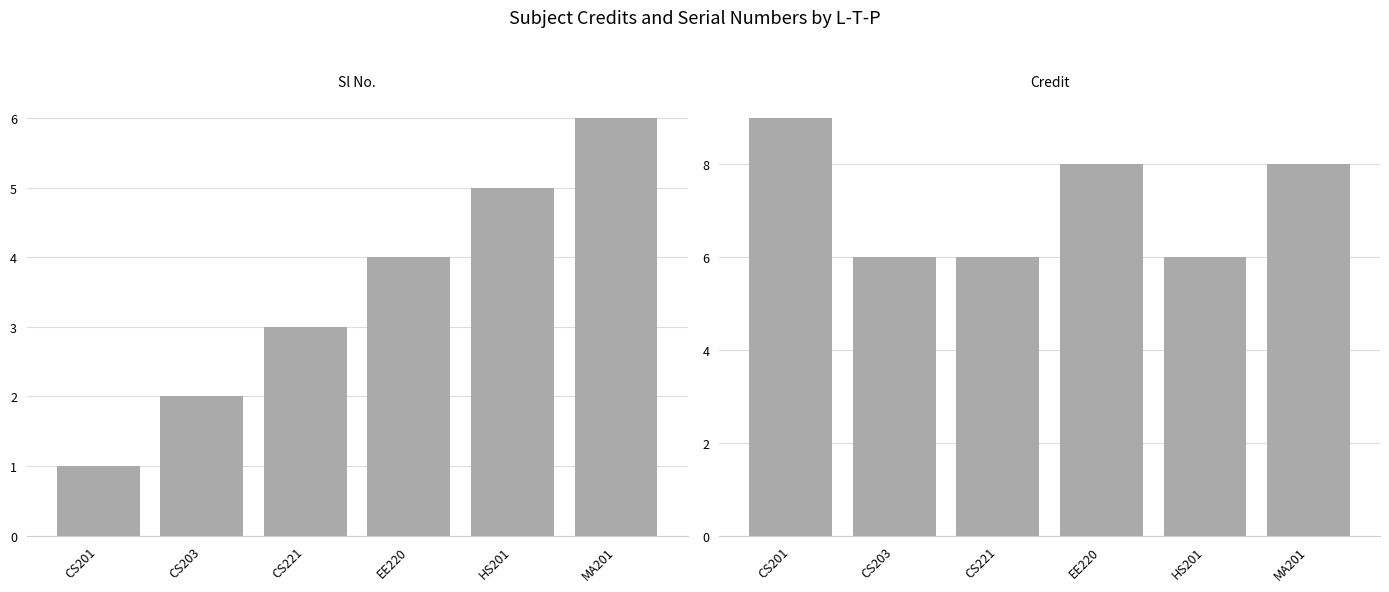

Are the bars horizontal?

No